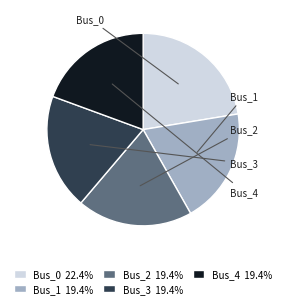

Do Bus_0 22.4% and Bus_1 19.4% together represent more than half of the pie?

No